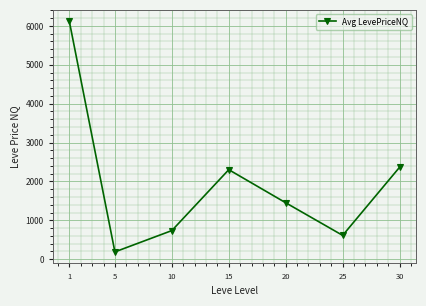

Reading right to left, list all the values displayed in this chart.

2365.2	611.6	1450.8	2302.1	735.1	186.9	6116.8